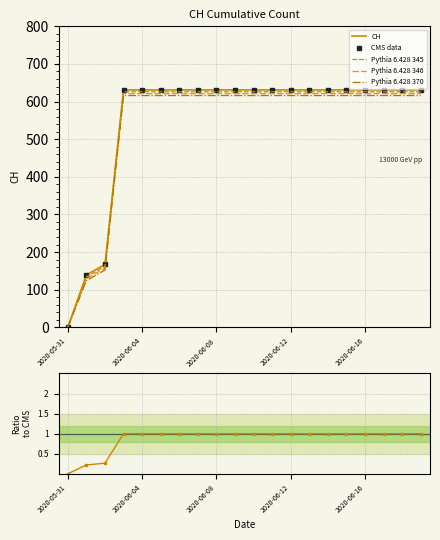

What is the difference between the Pythia 6.428 346 values at 2020-05-31 and 14?

621.0